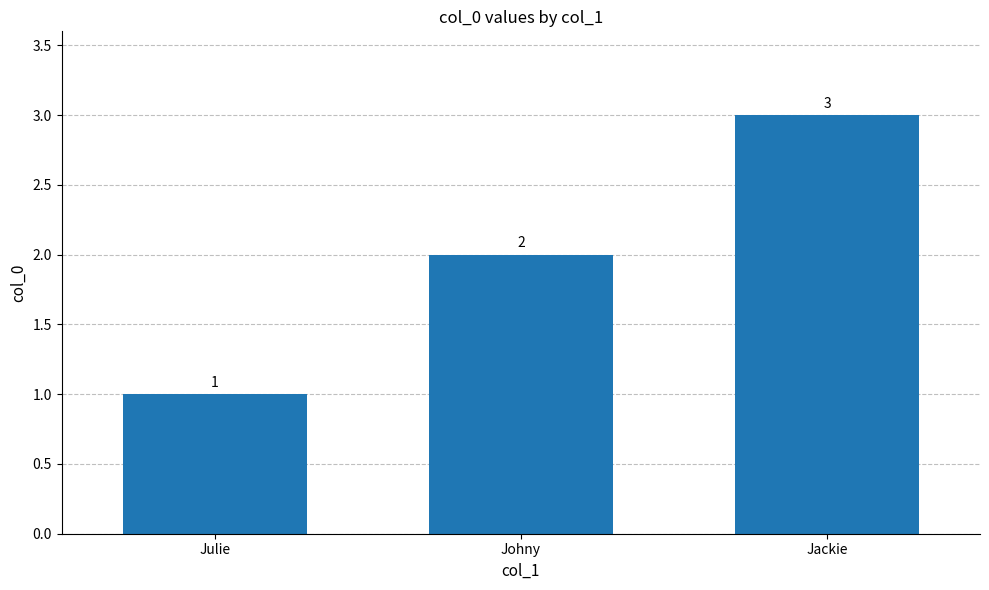

What is the change in value from Julie to Johny?

+1